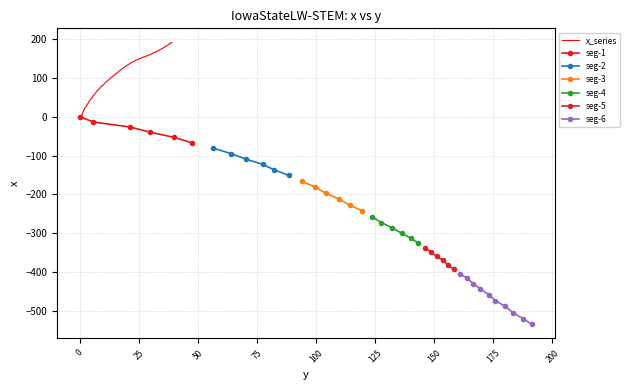

What is the difference between the maximum and minimum values?

191.4